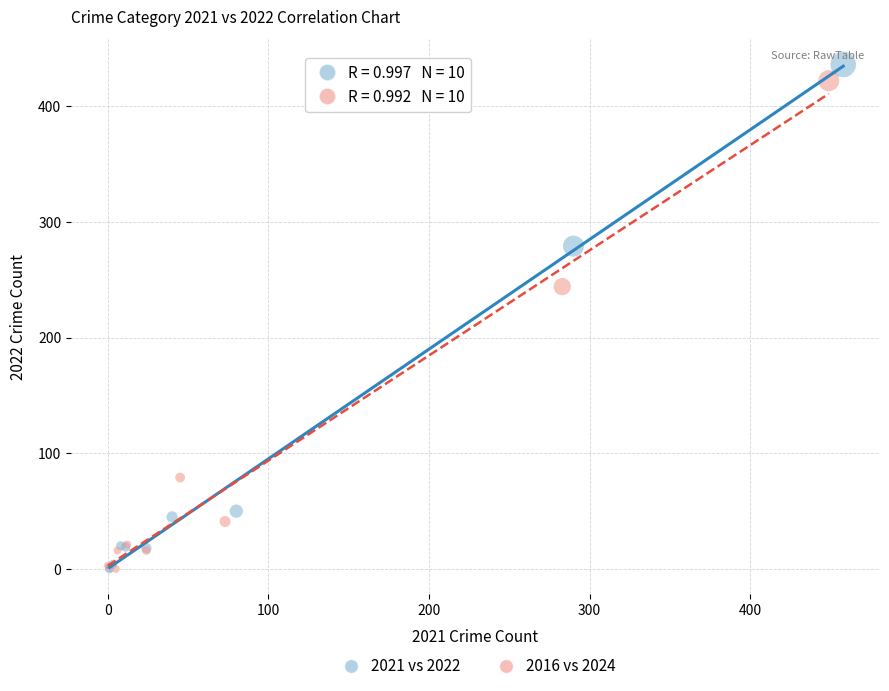

Which series reaches the maximum Y coordinate?

2021 vs 2022